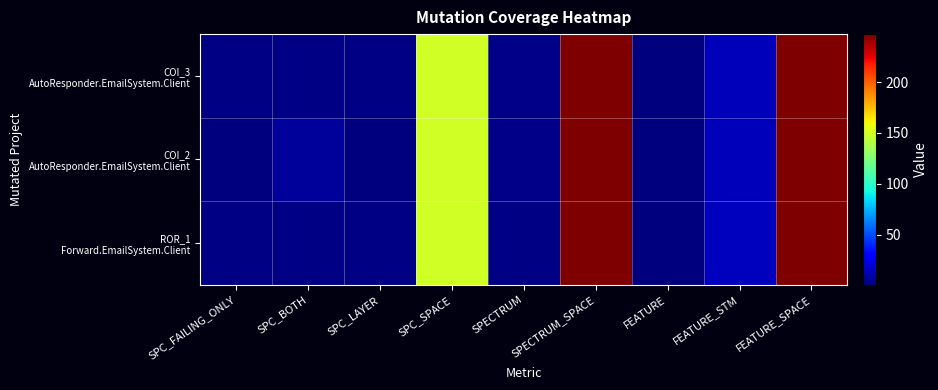

List the series in order of their peak value, highest first.

COI_3 AutoResponder.EmailSystem.Client, COI_2 AutoResponder.EmailSystem.Client, ROR_1 Forward.EmailSystem.Client